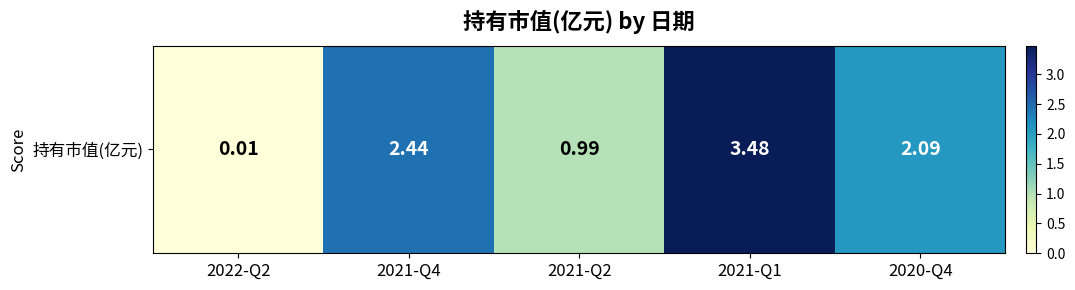

Rank the categories by value from lowest to highest.

2022-Q2, 2021-Q2, 2020-Q4, 2021-Q4, 2021-Q1